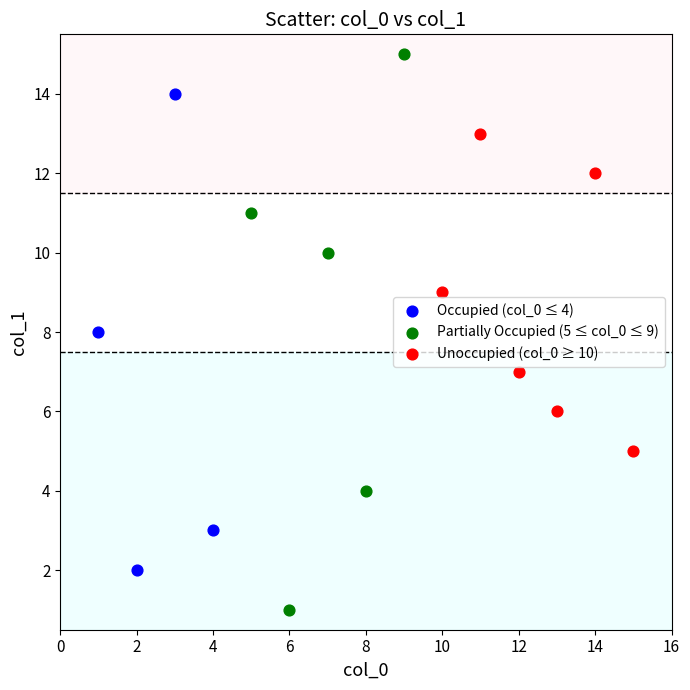

Which series has the widest spread of Y values?

Partially Occupied (5 ≤ col_0 ≤ 9)